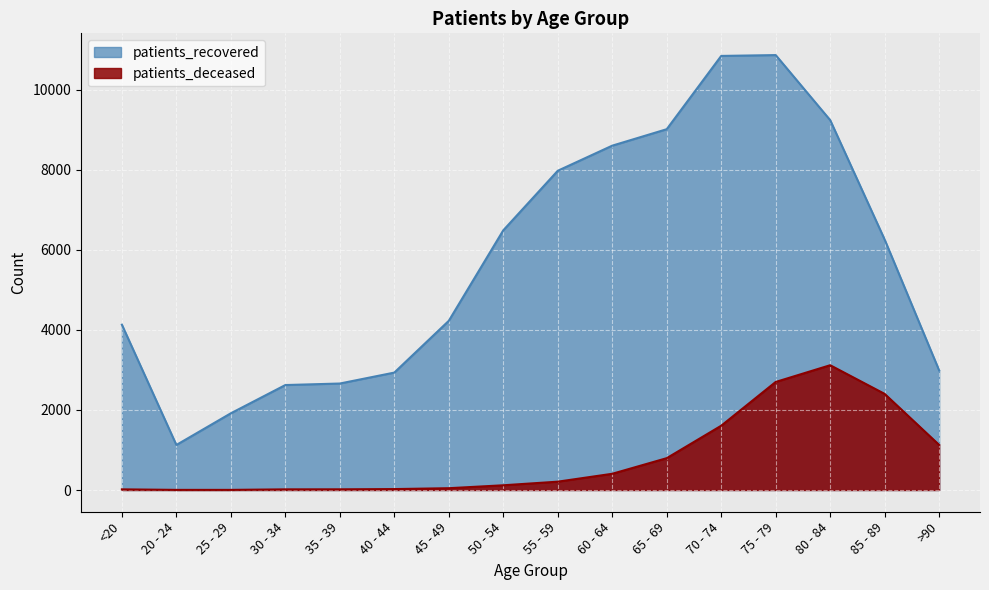

True or false: patients_deceased has more than 2 interior local peaks.

False